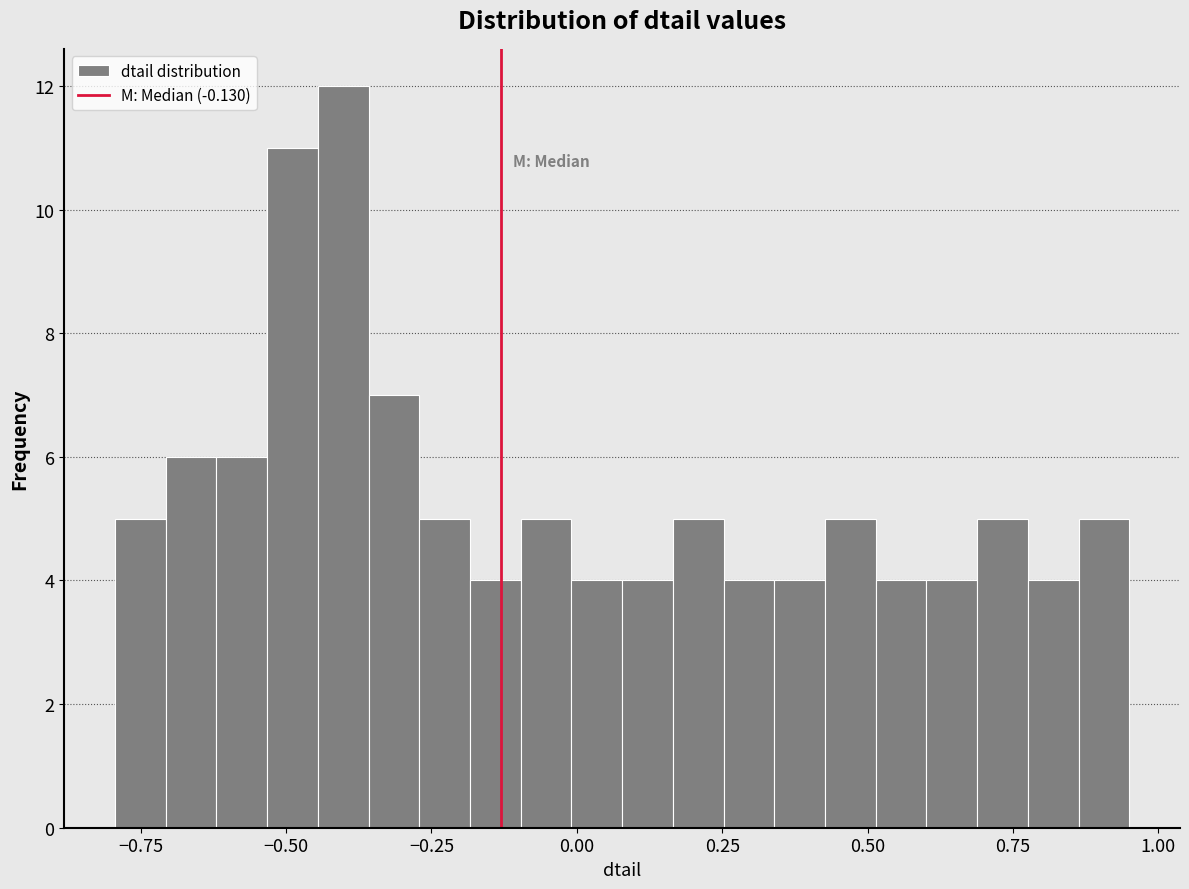

Around what value on the x-axis is the tallest bar? Give the approximate position of its centre, as read against the axis.

-0.40